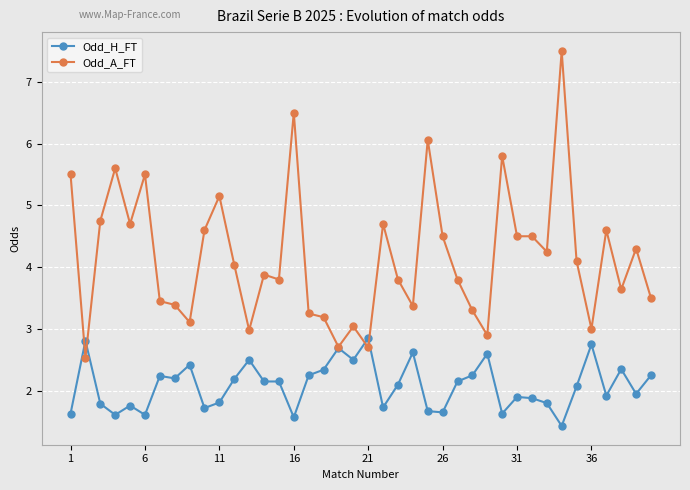

Rank the series by their maximum value, from lowest to highest.

Odd_H_FT, Odd_A_FT